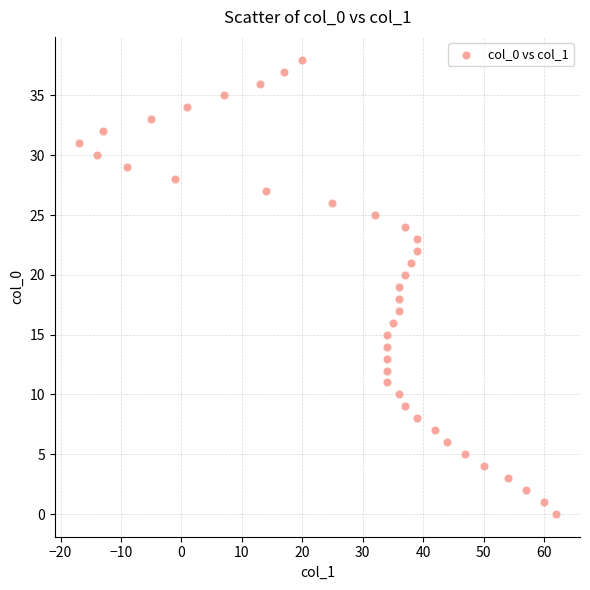

What is the range of X values (max minus min)?

79